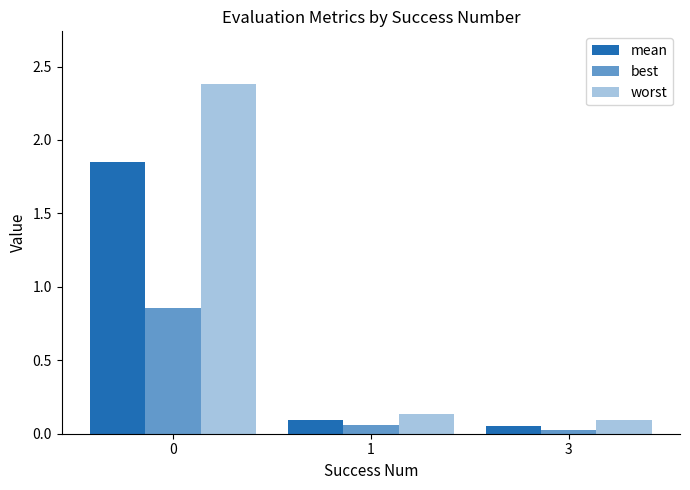

Is it true that worst equals 2.4 at 0?

True